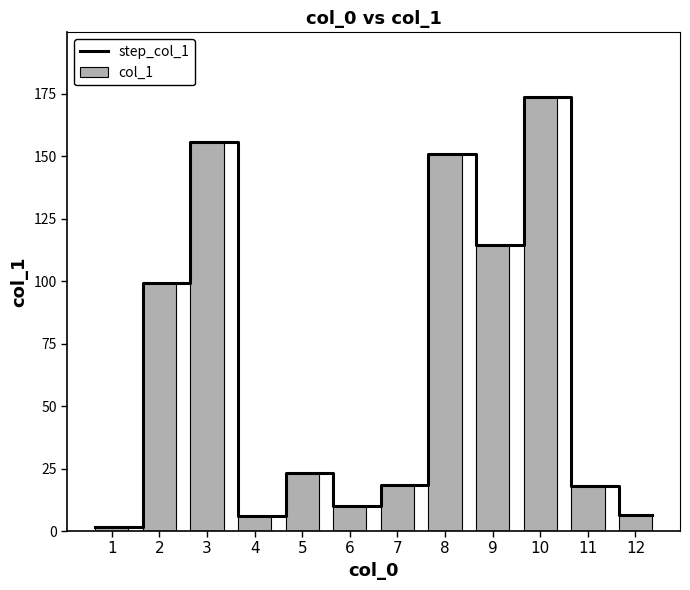

Which label corresponds to the smallest value in the chart?

1